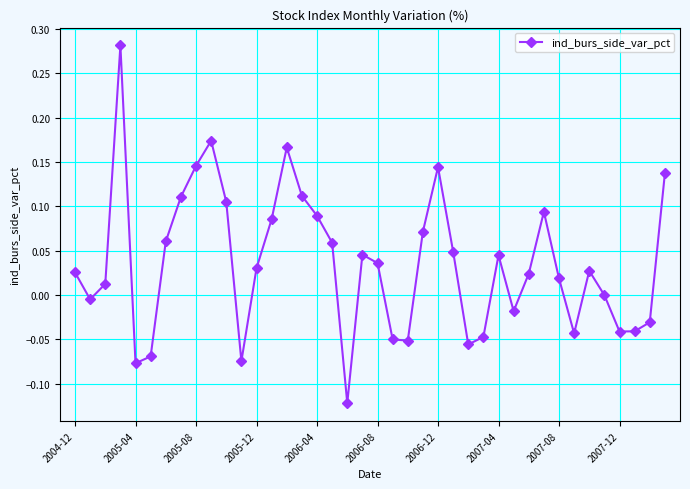

What is the sum of all values?

1.4